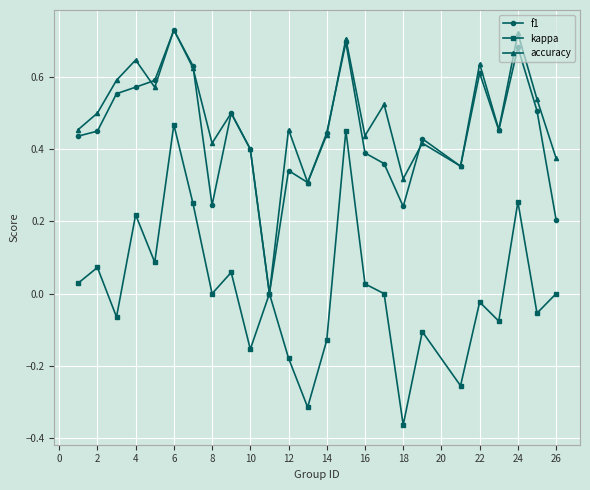

True or false: f1 has more than 2 interior local peaks.

True